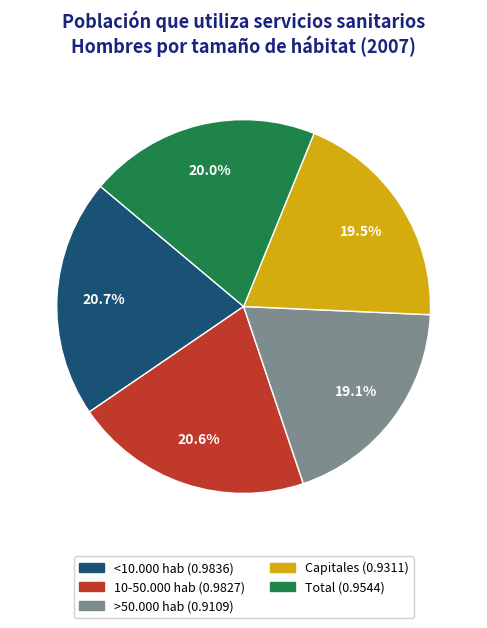

Count the number of slices in the pie.

5